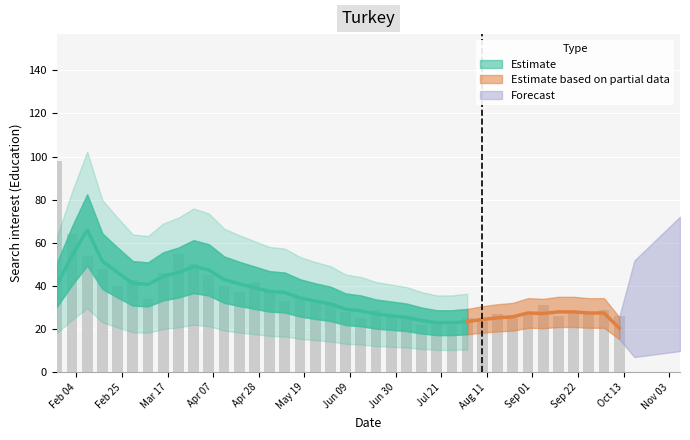

Which has a higher value, 2020-09-06 or 2020-01-26?

2020-01-26